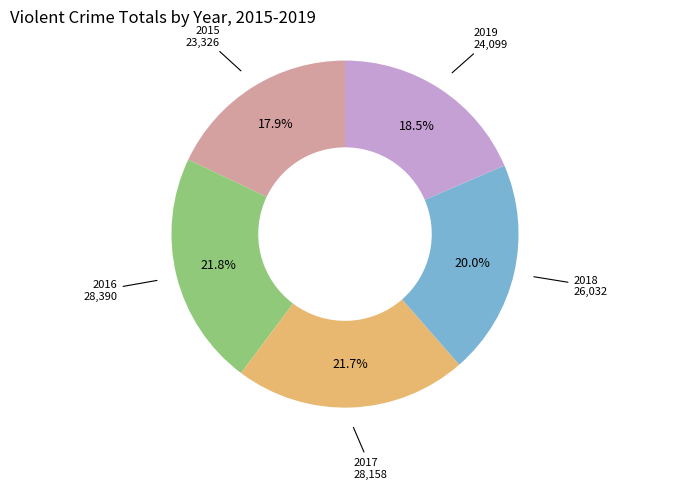

How many segments does this pie chart have?

5